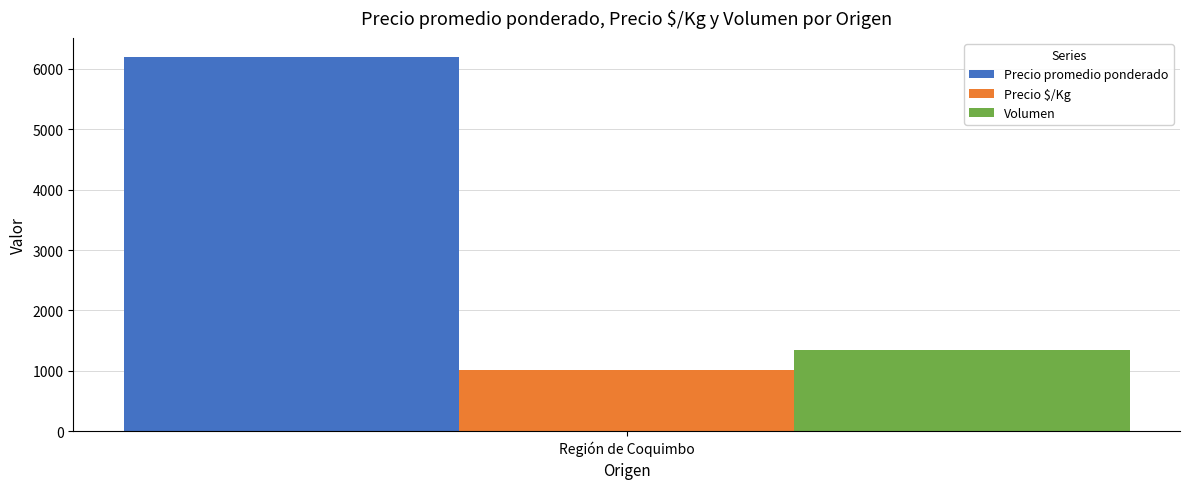

Does the chart contain stacked bars?

No